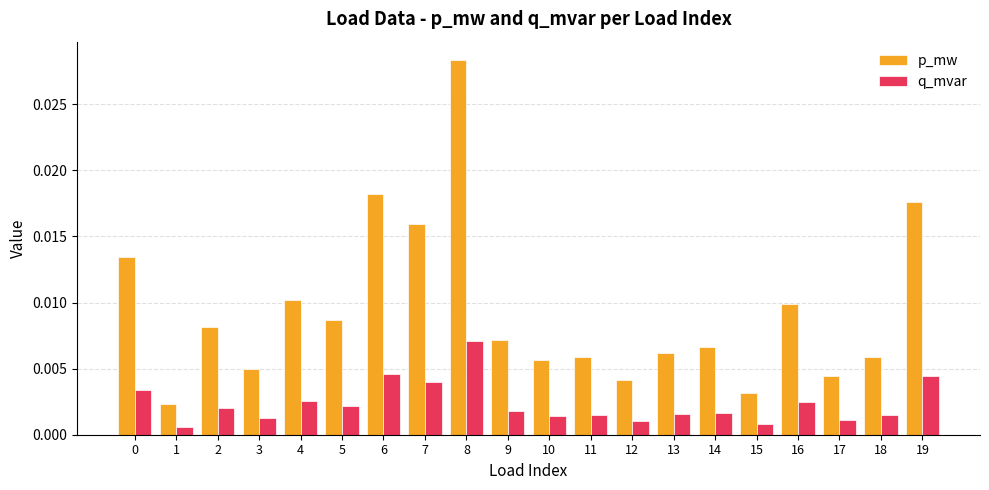

List the series in order of their overall mean, highest first.

p_mw, q_mvar